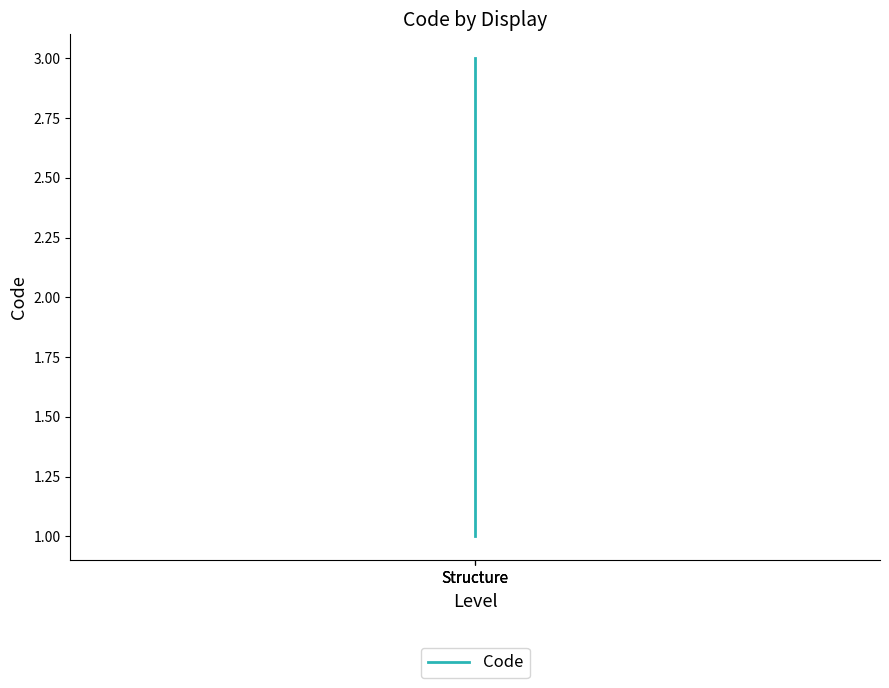

What is the change in value from Structure to Structure?

+1